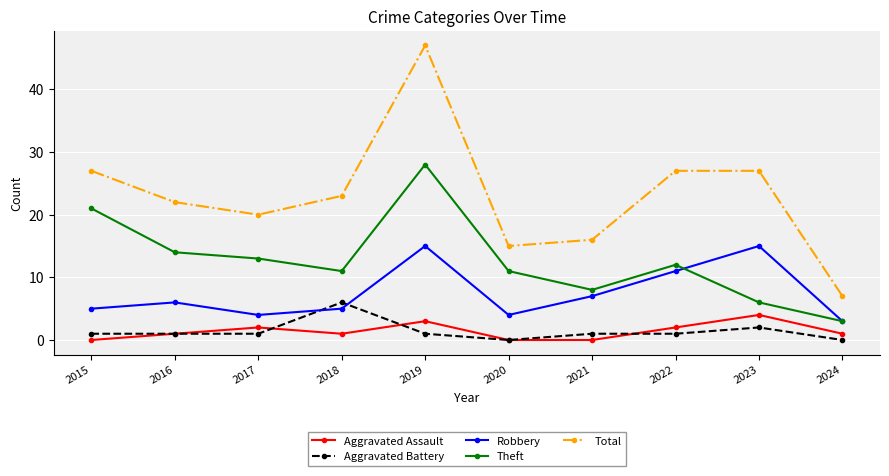

Is it true that Theft equals 14 at 2016?

True